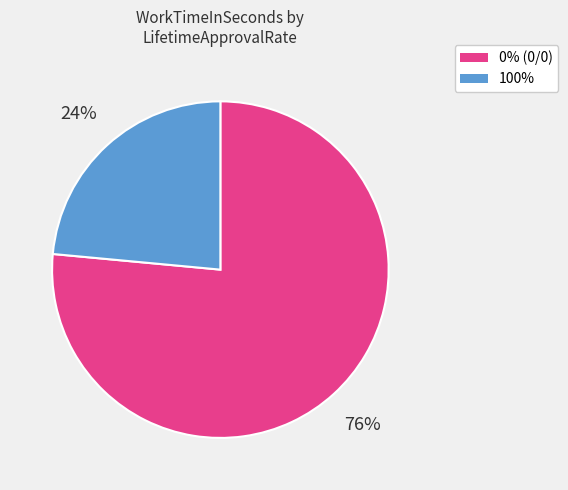

To the nearest percent, what percentage of the pie is 0% (0/0)?

76%